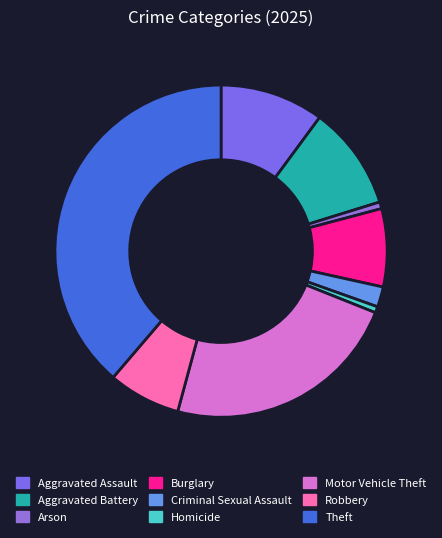

True or false: Motor Vehicle Theft accounts for 23% of the total.

True